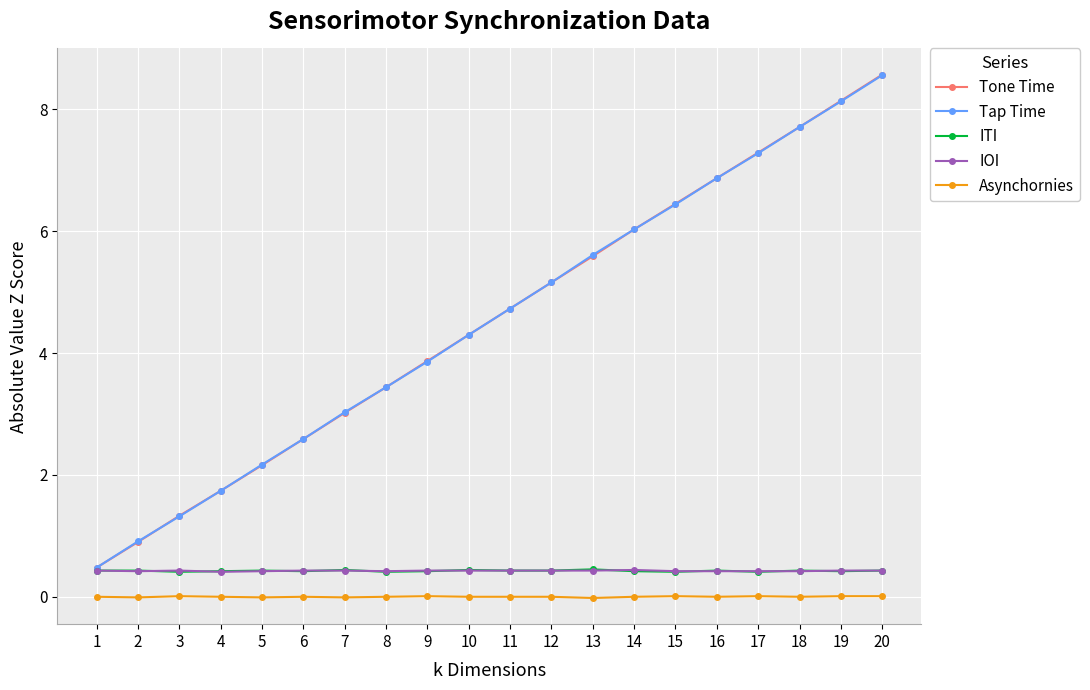

True or false: IOI and Asynchornies cross at least once.

False